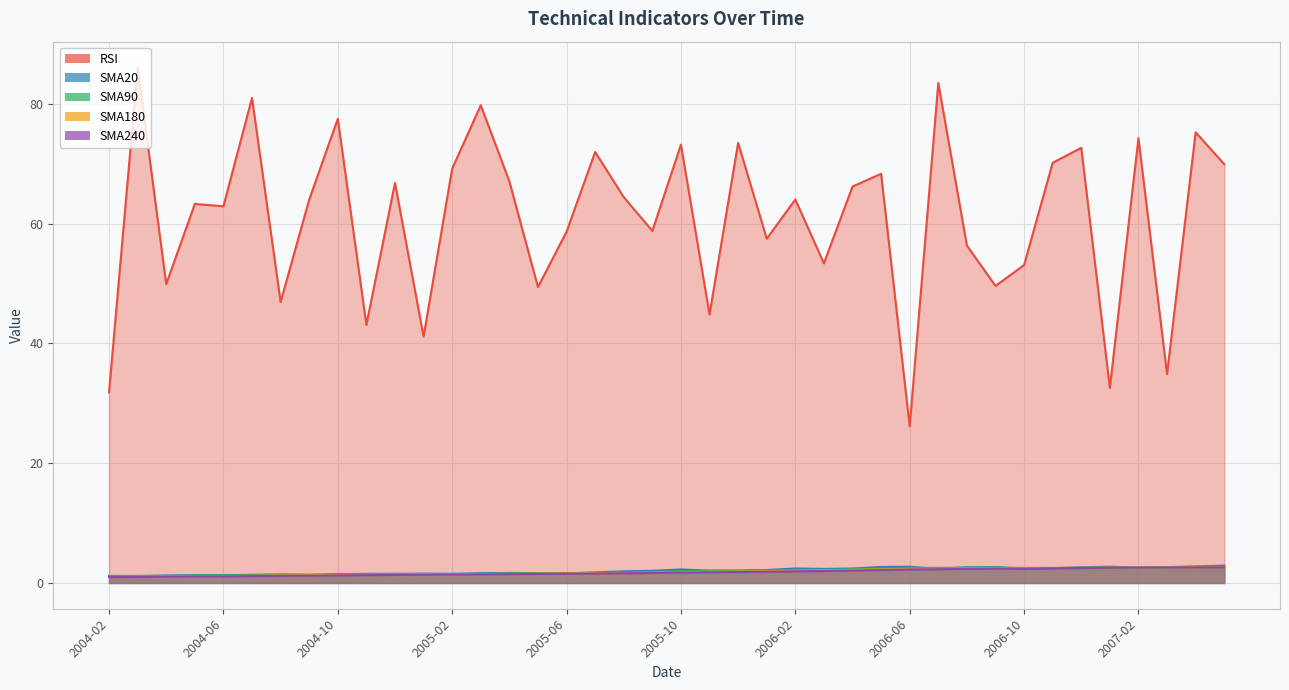

How many data points does each series have?

40